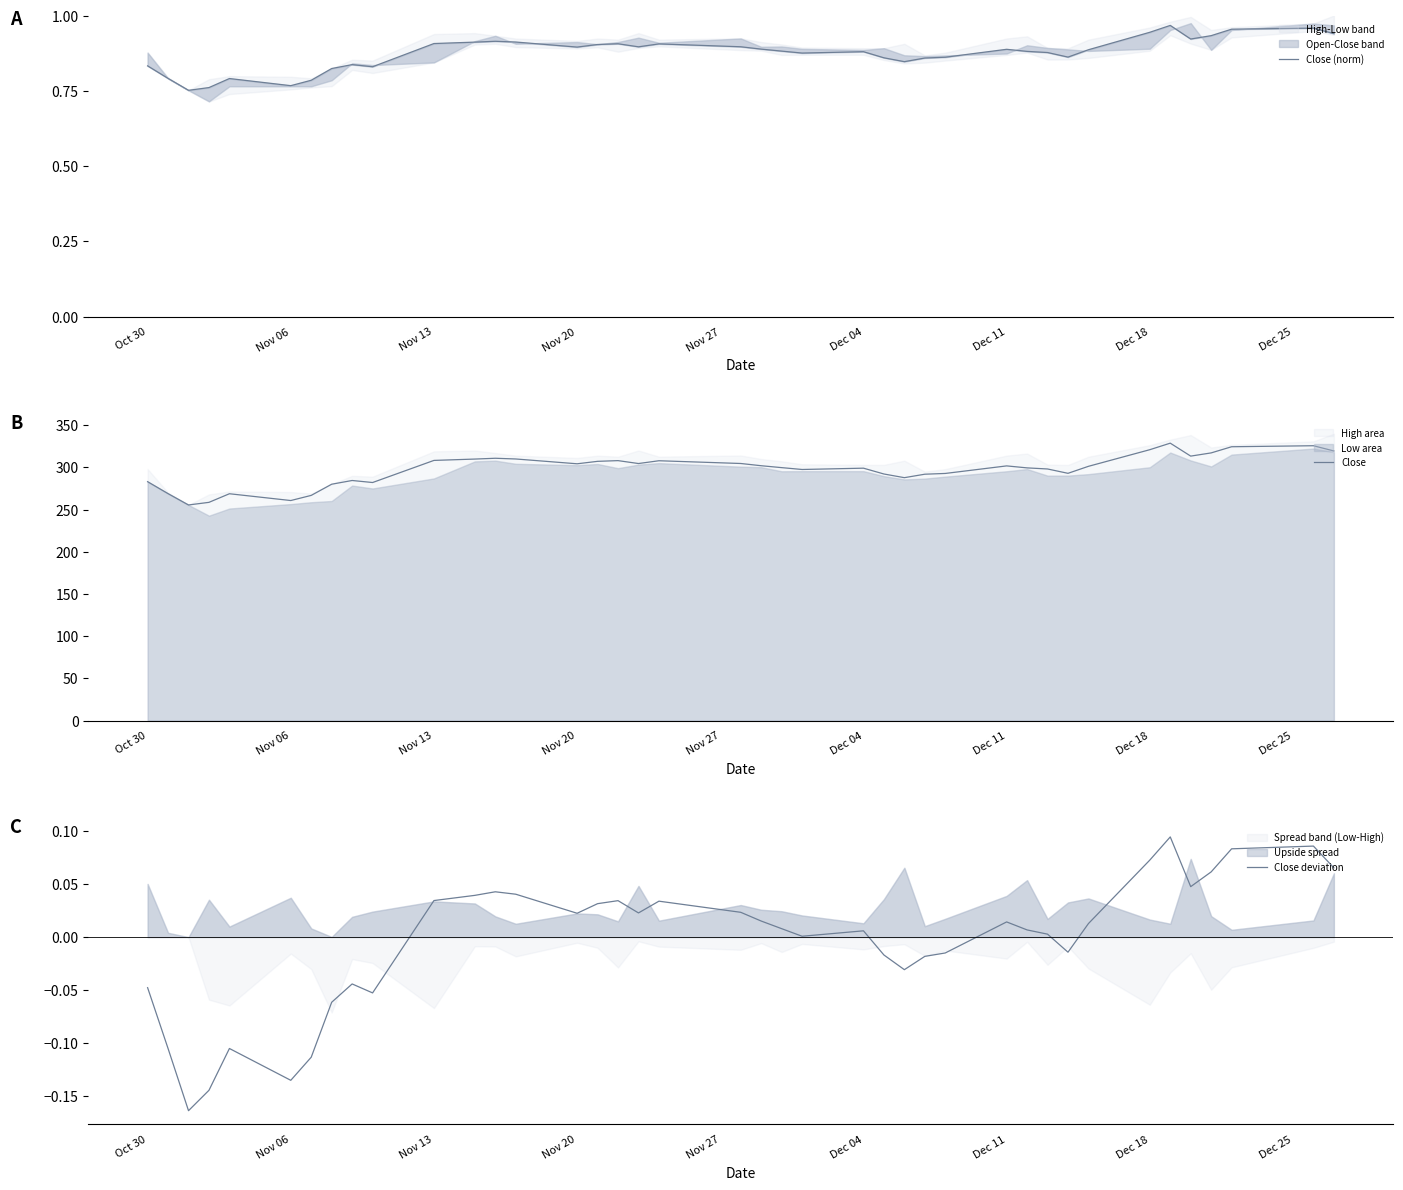

How many lines are shown in the chart?

3